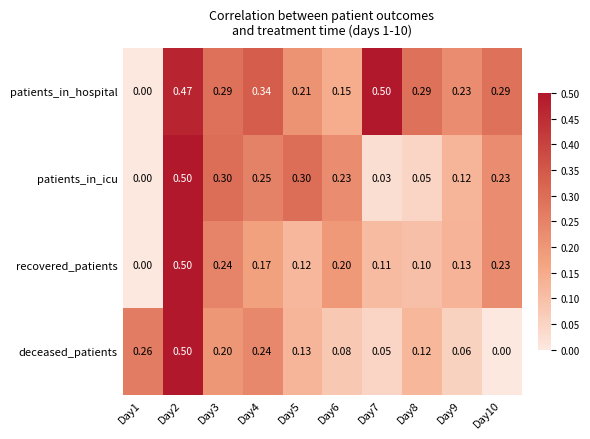

Which series has the largest total across all categories?

patients_in_hospital